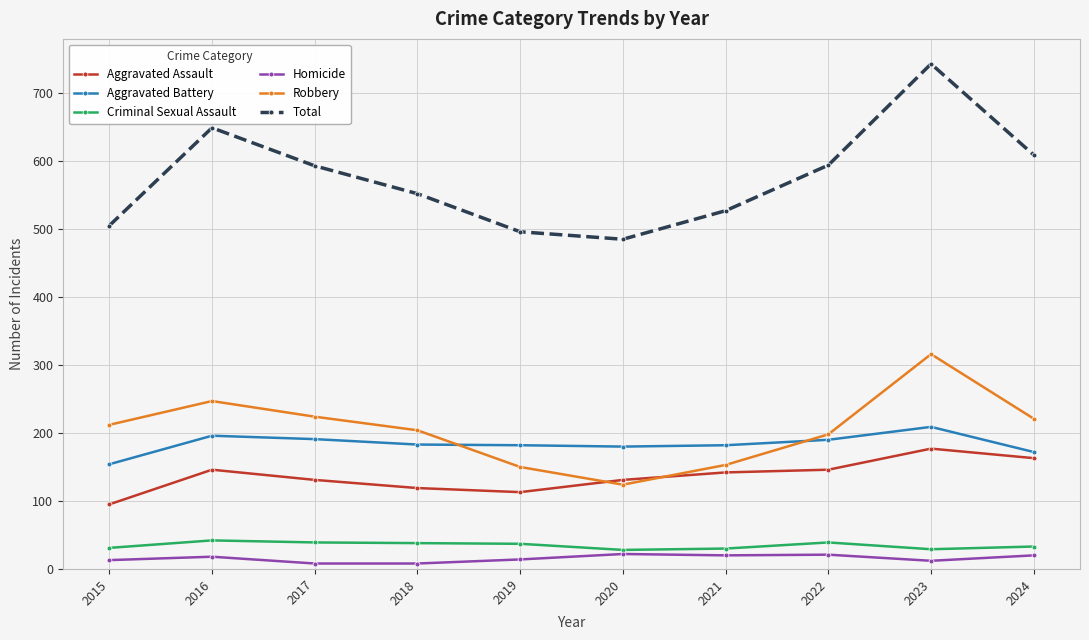

Rank the series at 2024 from lowest to highest value.

Homicide, Criminal Sexual Assault, Aggravated Assault, Aggravated Battery, Robbery, Total